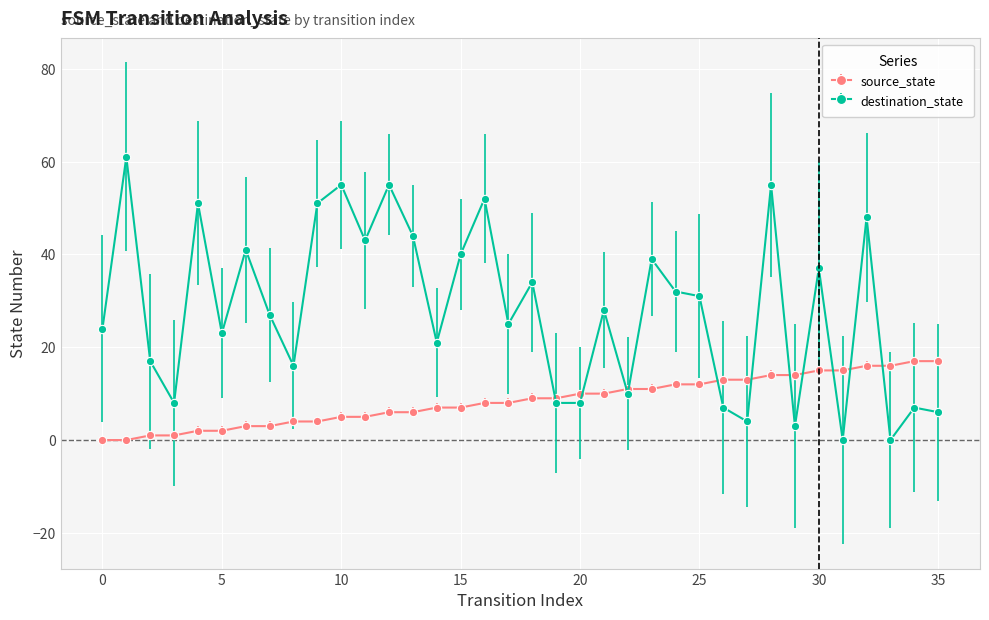

List the series in order of their peak value, lowest first.

source_state, destination_state